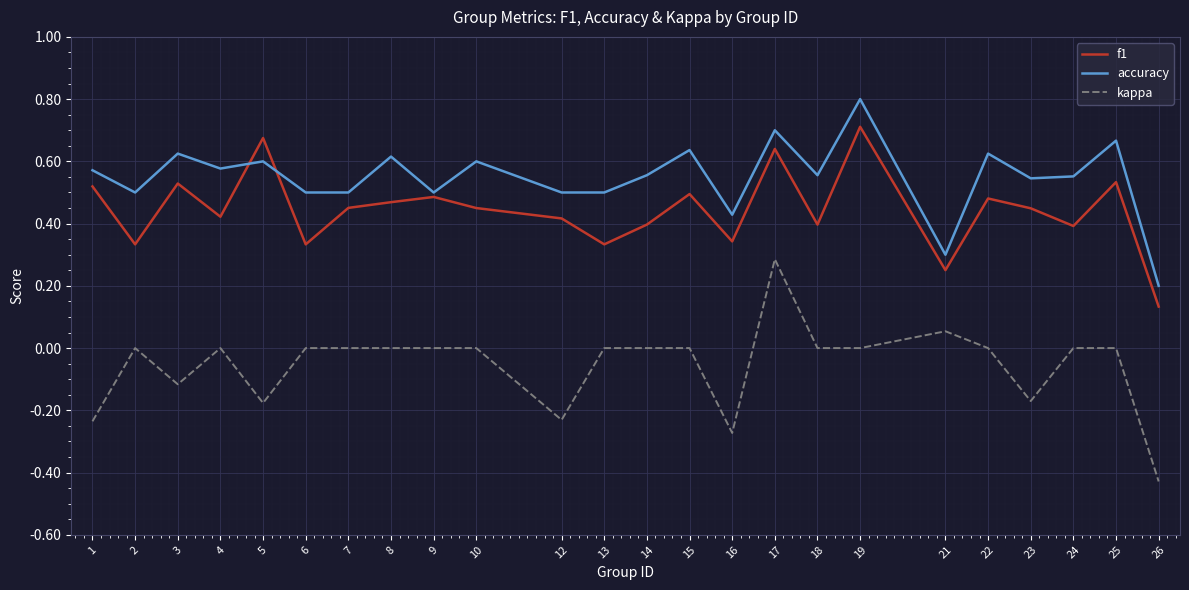

True or false: accuracy and kappa cross at least once.

False